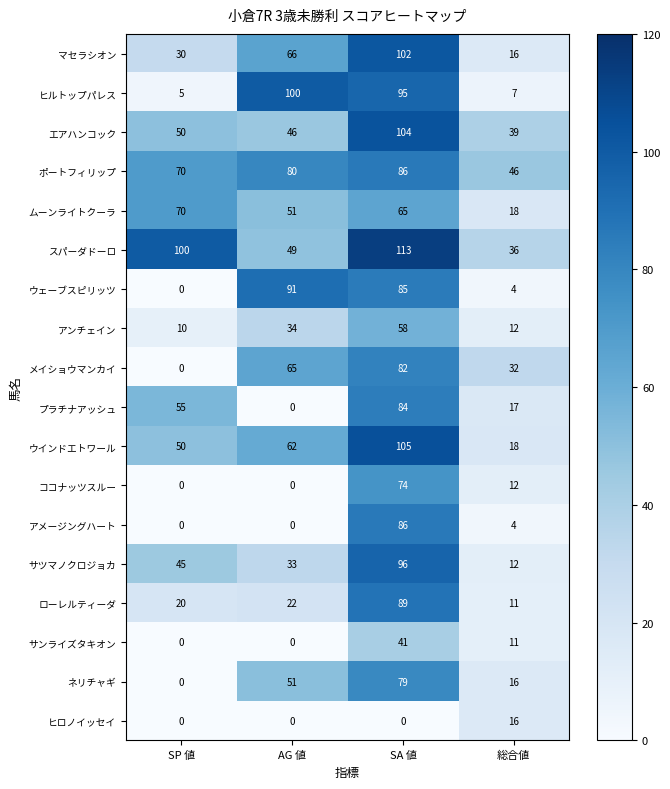

The value of ローレルティーダ at SA 値 is 134. True or false?

False